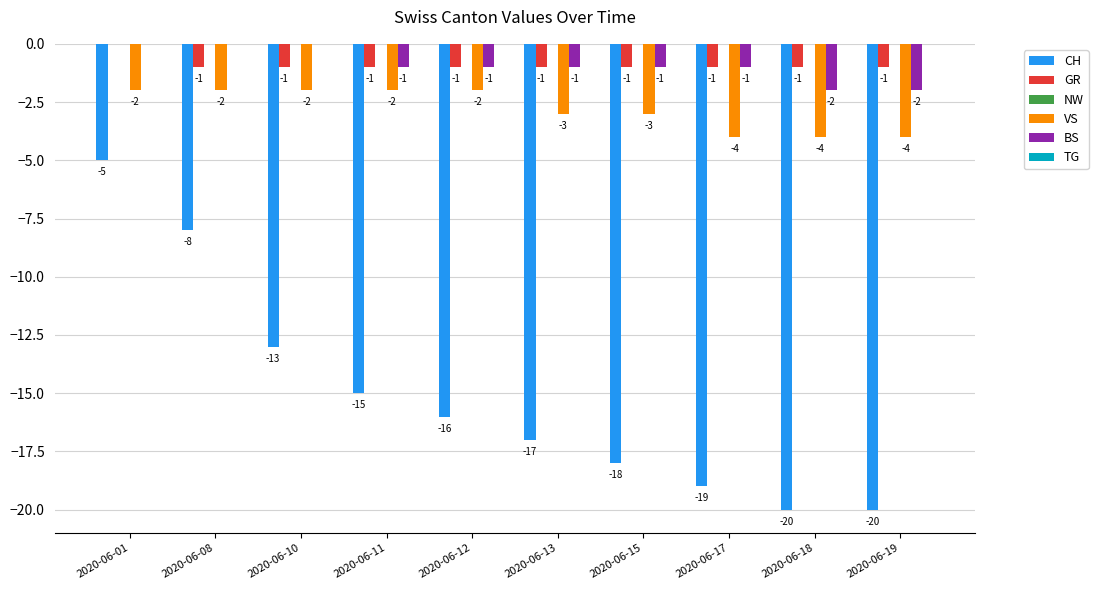

Where is BS nearest to the value -1?

2020-06-11